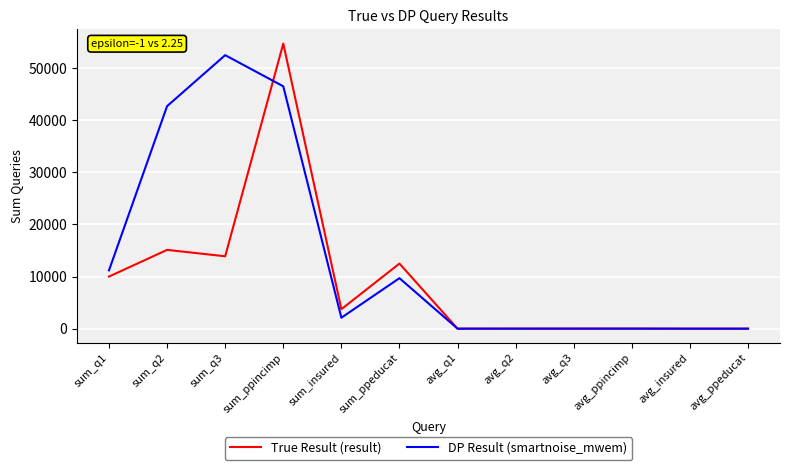

What is the difference between the highest and lowest values at sum_ppeducat?

2800.0